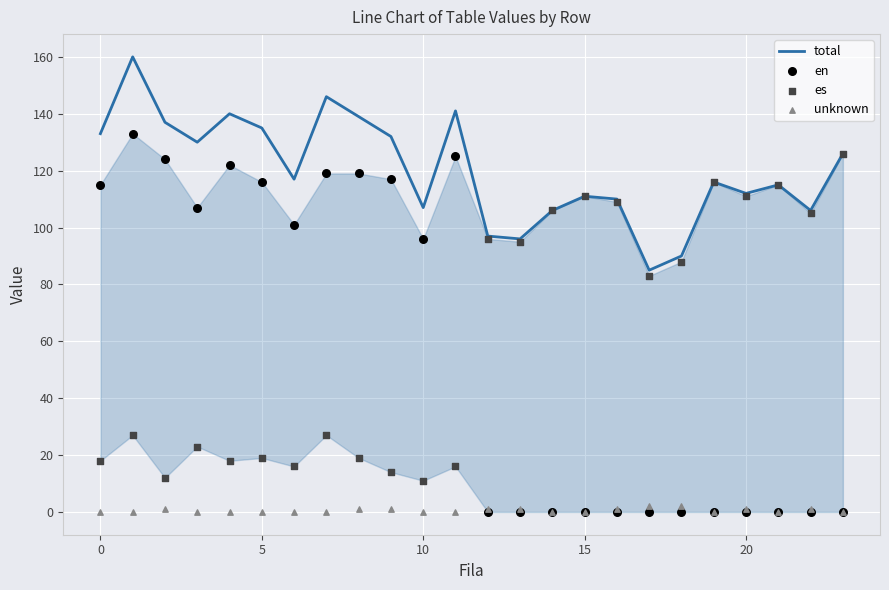

What are all the series names shown in the legend?

total, en, es, unknown